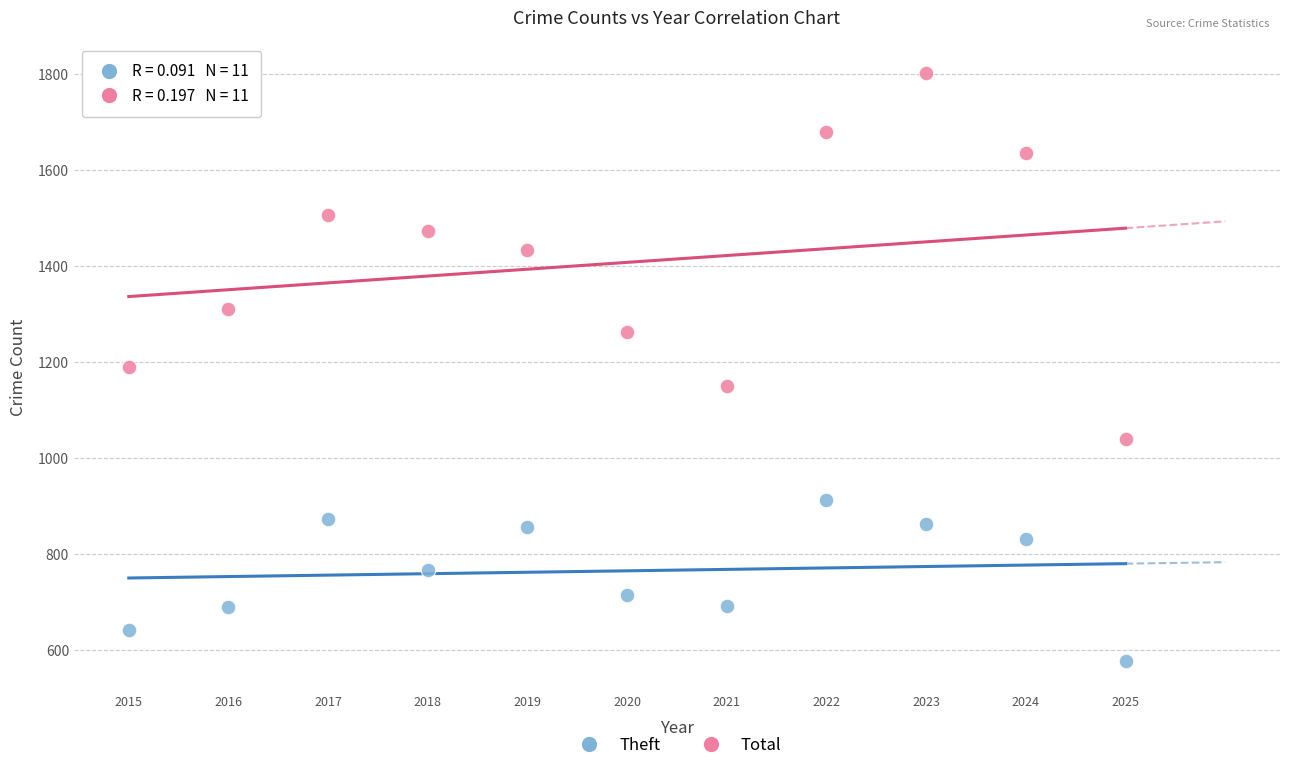

Which series contains the lowest Y value?

Theft